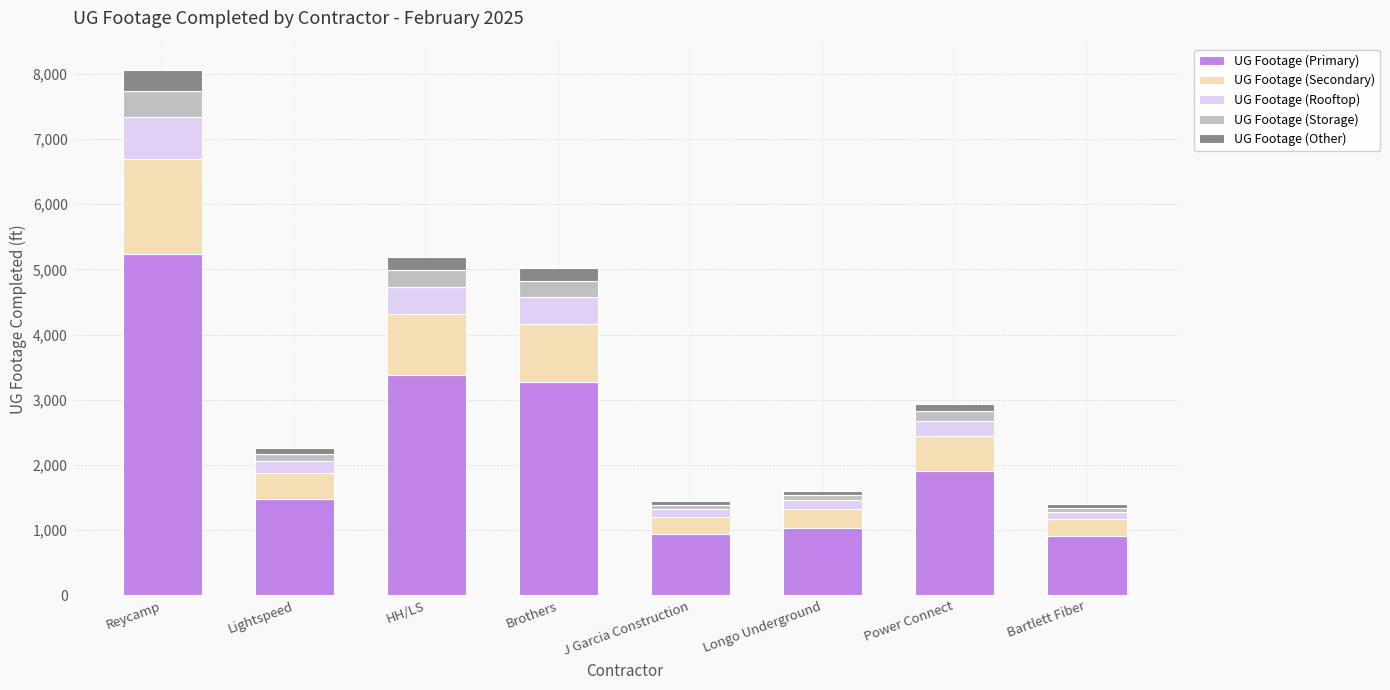

The value of UG Footage (Primary) at HH/LS is 3375.5. True or false?

True